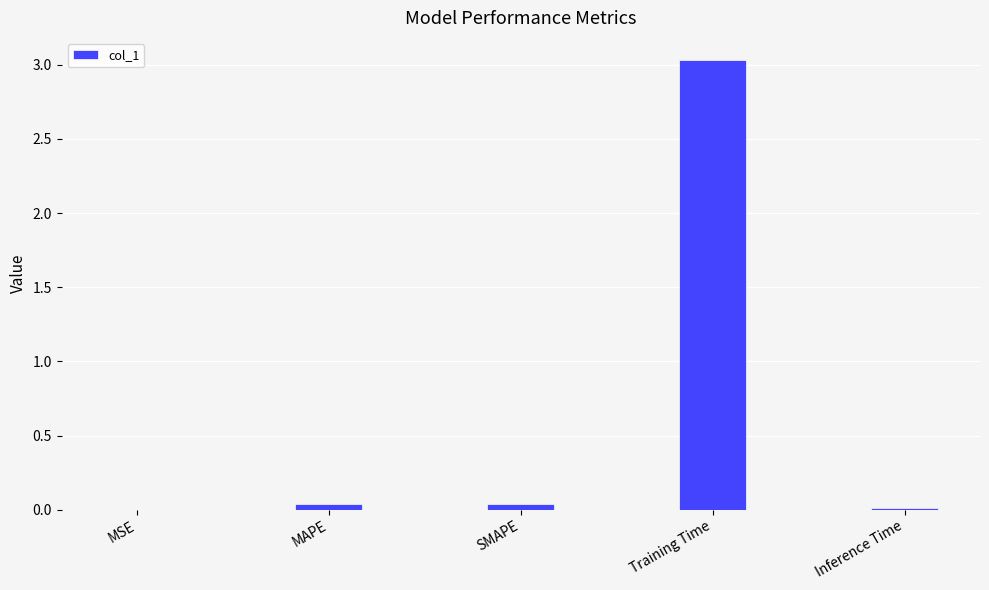

True or false: the data shows 0.0 at MAPE.

True